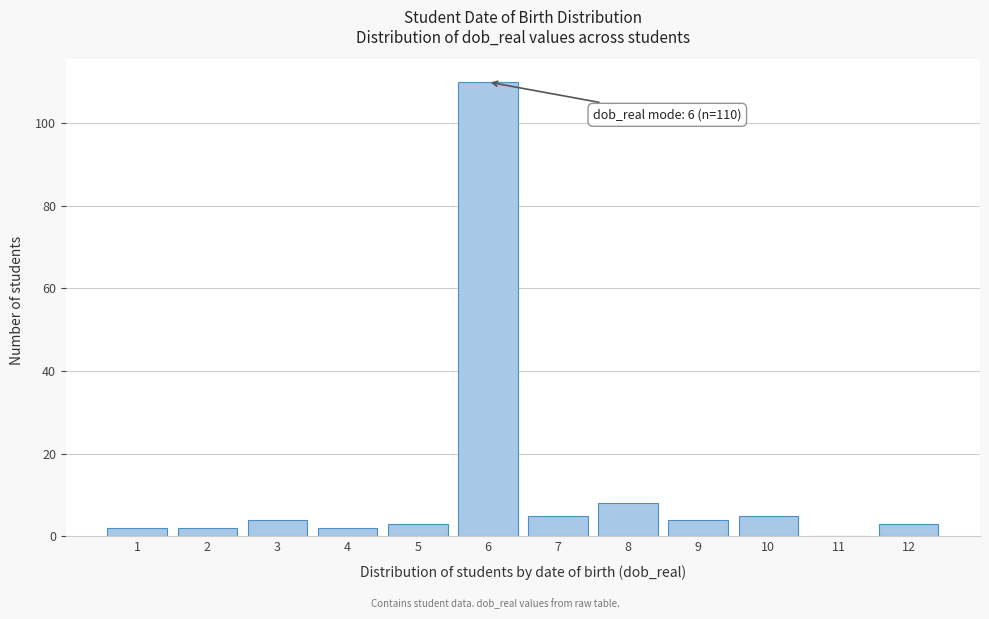

Over which range of the x-axis is the bar tallest?

5.5 to 6.5